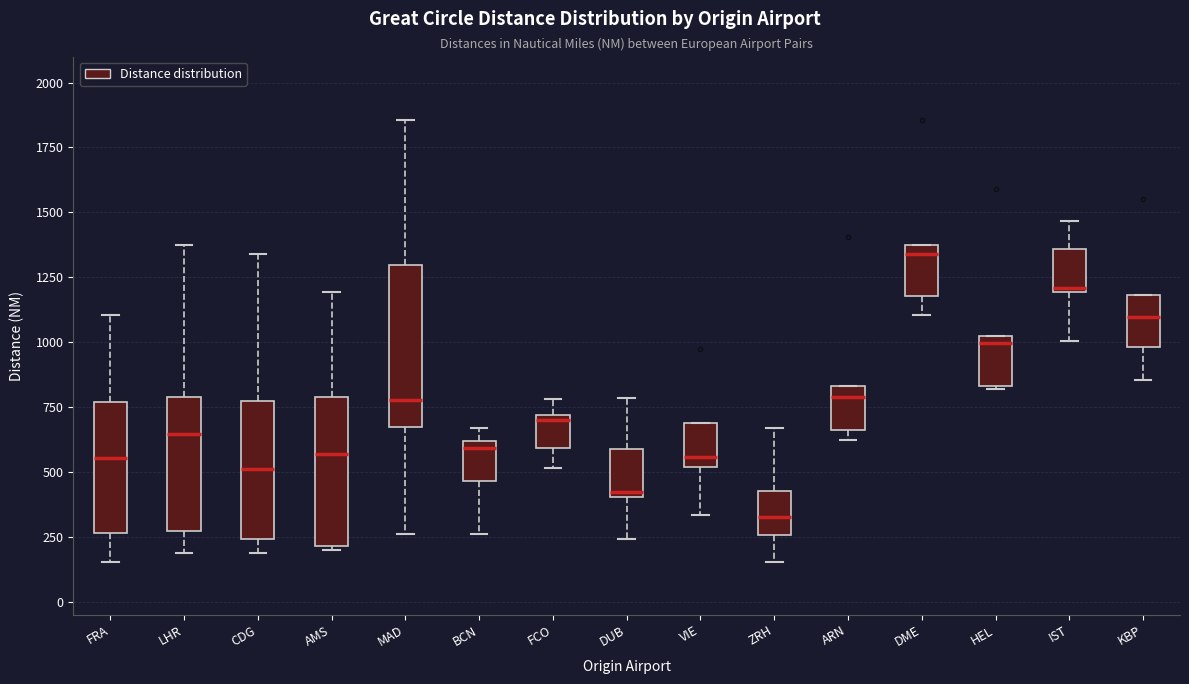

Reading left to right, transcribe this box plot: for each box, give where its median line is, the range the box spans, and where its two whiskers end, as read against the y-axis. The values are not printed on the chart, so give them approximately, as read against the axis.

FRA: median 550, box 250 to 750, whiskers 150 to 1100
LHR: median 650, box 250 to 800, whiskers 200 to 1350
CDG: median 500, box 250 to 750, whiskers 200 to 1350
AMS: median 550, box 200 to 800, whiskers 200 (just below the box's lower edge) to 1200
MAD: median 800, box 650 to 1300, whiskers 250 to 1850
BCN: median 600 (just below the box's upper edge), box 450 to 600, whiskers 250 to 650
FCO: median 700 (just below the box's upper edge), box 600 to 700, whiskers 500 to 800
DUB: median 400 (just above the box's lower edge), box 400 to 600, whiskers 250 to 800
VIE: median 550, box 500 to 700, whiskers 350 to 700
ZRH: median 350, box 250 to 450, whiskers 150 to 650
ARN: median 800, box 650 to 850, whiskers 600 to 850
DME: median 1350 (just below the box's upper edge), box 1200 to 1350, whiskers 1100 to 1350
HEL: median 1000 (just below the box's upper edge), box 850 to 1000, whiskers 800 to 1000
IST: median 1200, box 1200 to 1350, whiskers 1000 to 1450
KBP: median 1100, box 1000 to 1200, whiskers 850 to 1200